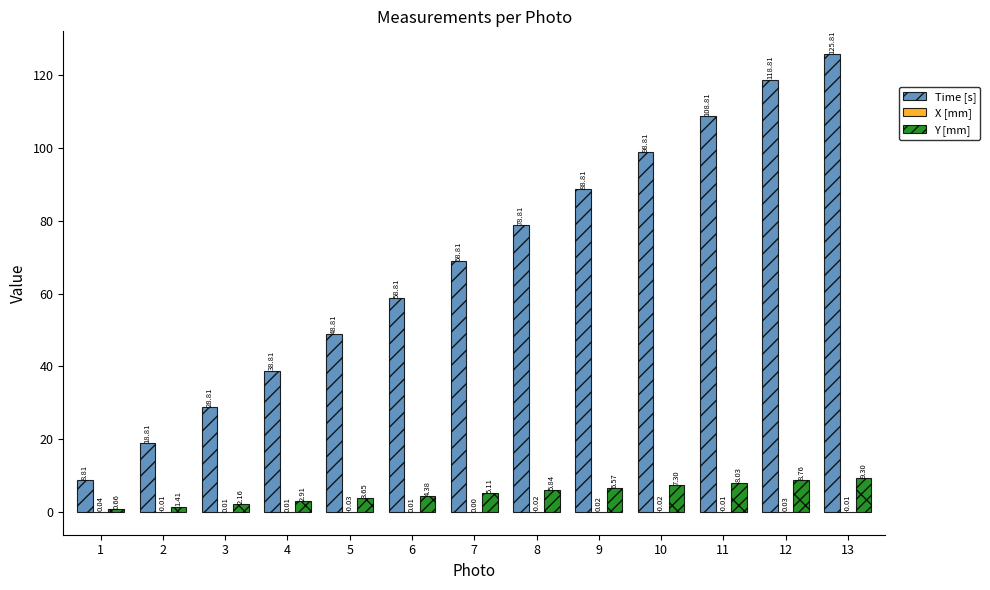

How many data points in Y [mm] are above 5?

7